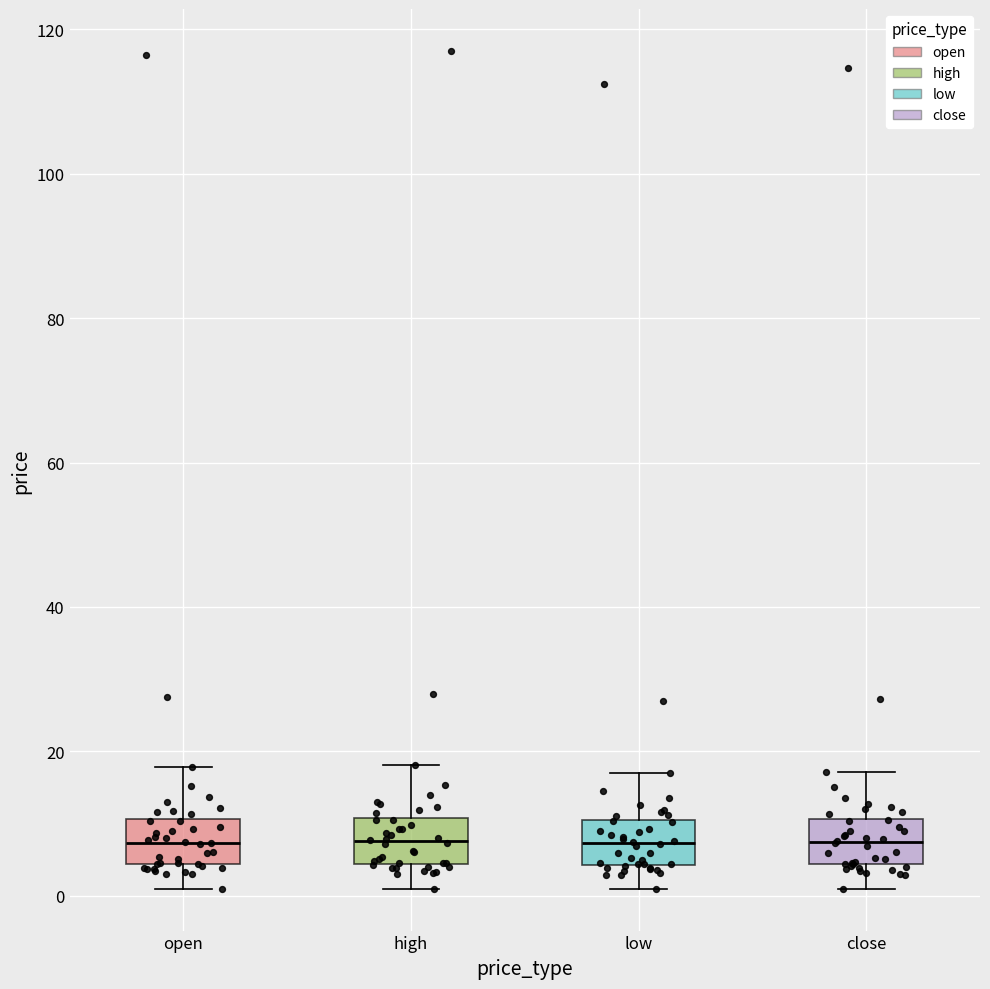

Reading left to right, transcribe this box plot: for each box, give where its median line is, the range the box spans, and where its two whiskers end, as read against the y-axis. The values are not printed on the chart, so give them approximately, as read against the axis.

open: median 8, box 4 to 10, whiskers 2 to 18
high: median 8, box 4 to 10, whiskers 2 to 18
low: median 8, box 4 to 10, whiskers 0 to 18
close: median 8, box 4 to 10, whiskers 2 to 18